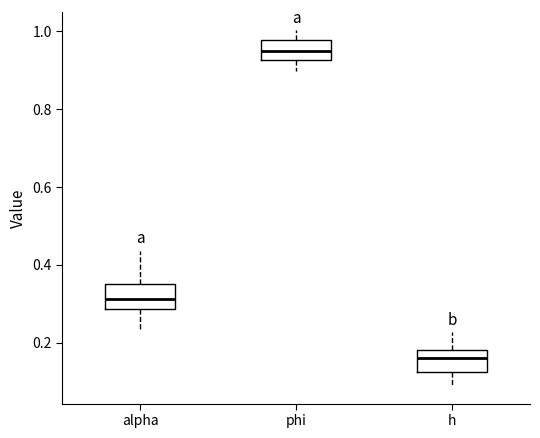

Reading left to right, transcribe this box plot: for each box, give where its median line is, the range the box spans, and where its two whiskers end, as read against the y-axis. The values are not printed on the chart, so give them approximately, as read against the axis.

alpha: median 0.32, box 0.28 to 0.36, whiskers 0.24 to 0.44
phi: median 0.94, box 0.92 to 0.98, whiskers 0.90 to 1.00
h: median 0.16, box 0.12 to 0.18, whiskers 0.08 to 0.22